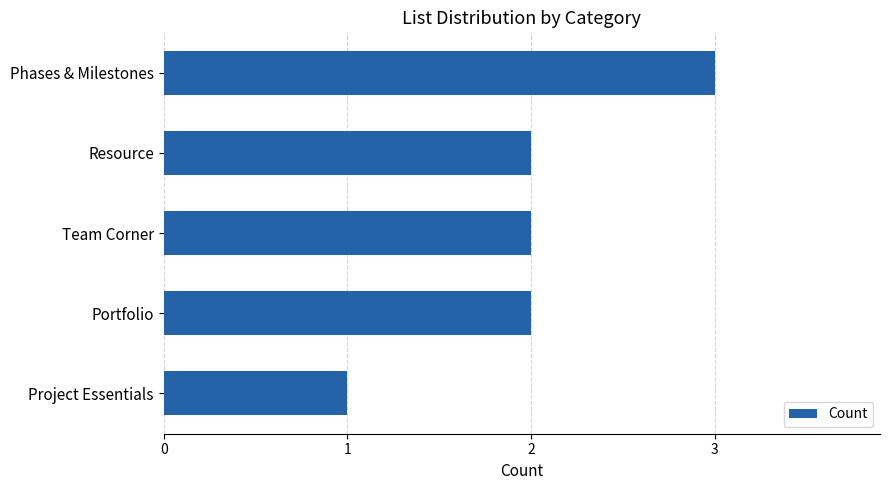

How many categories are shown in the chart?

5